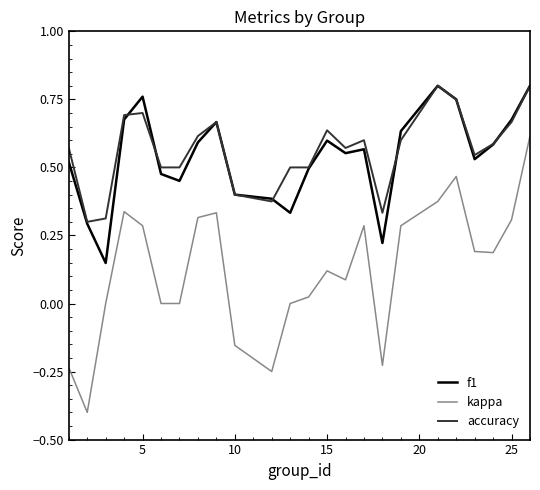

True or false: accuracy and kappa intersect in this chart.

False